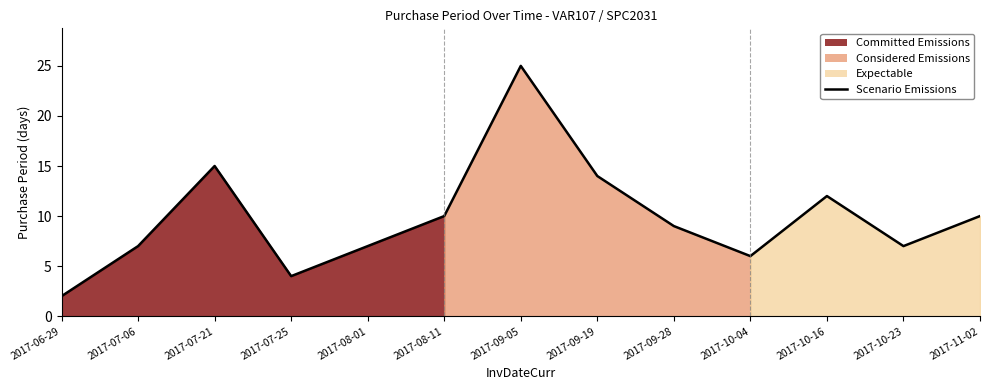

What is the change in value from 2017-06-29 to 2017-10-16?

+10